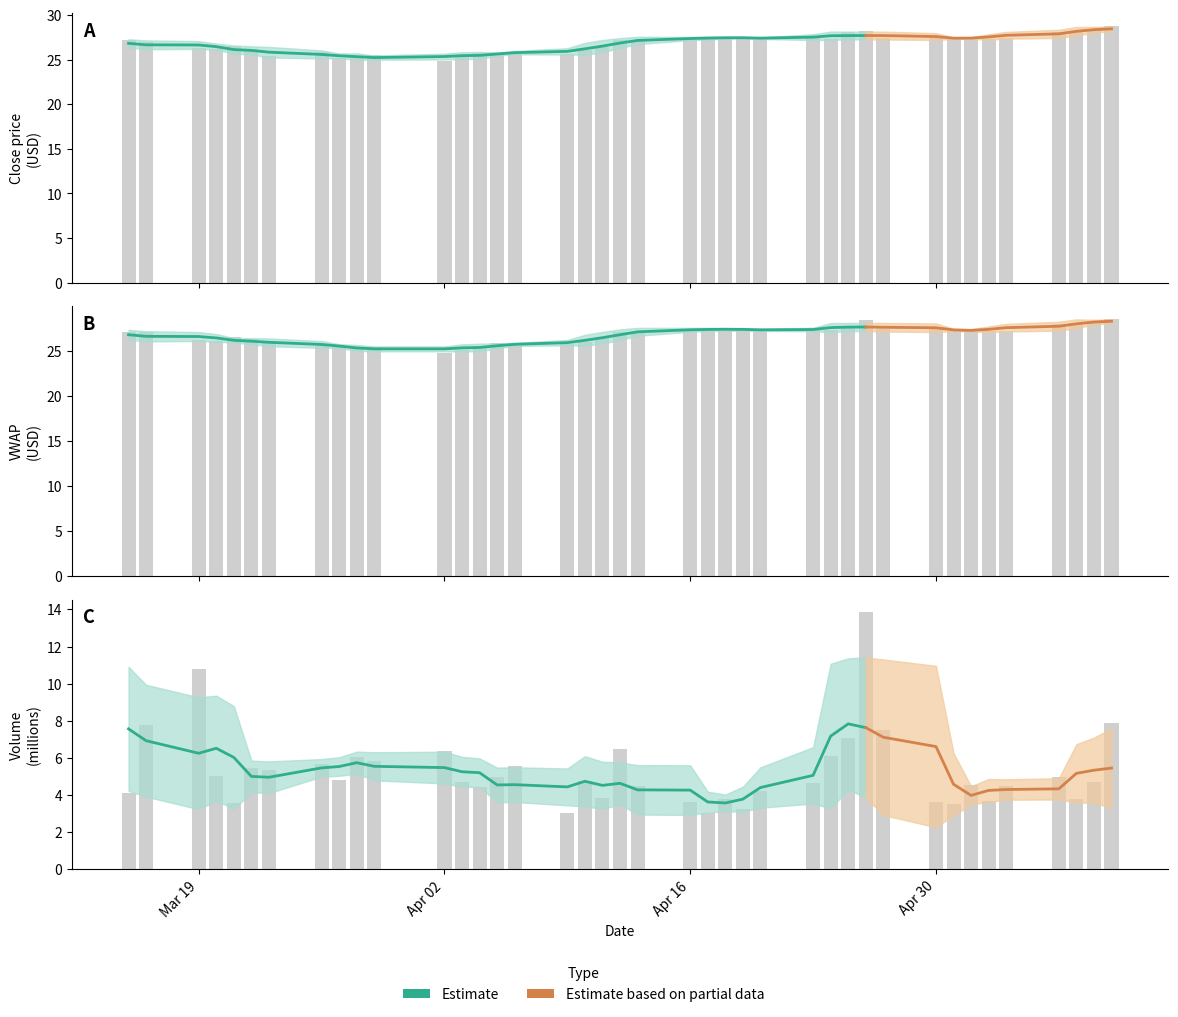

Which series has the largest total across all categories?

close